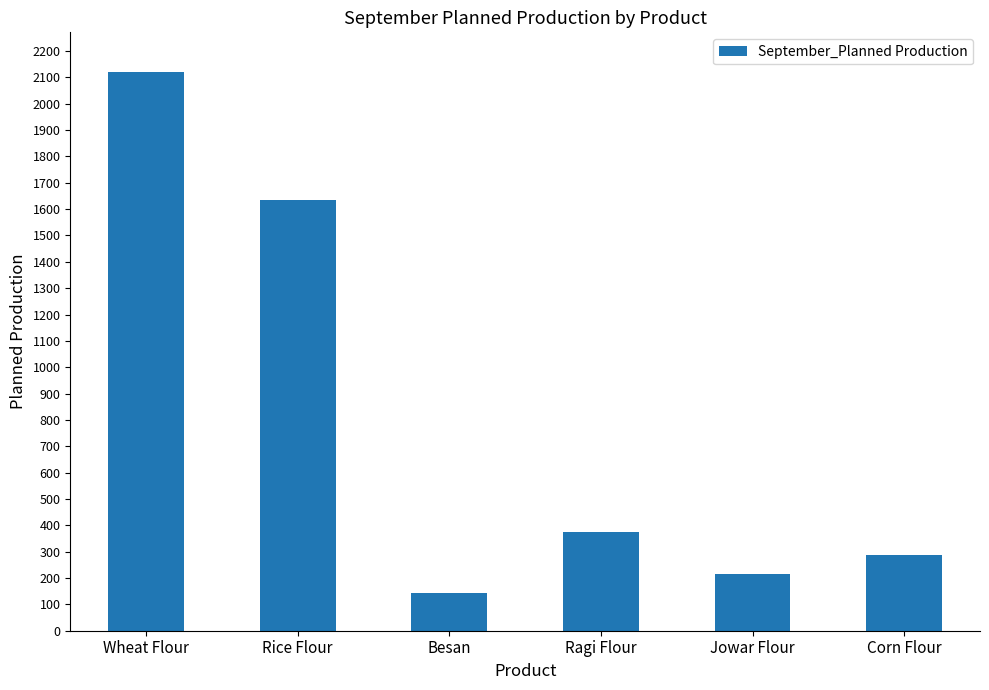

The value at Jowar Flour is 215. True or false?

True